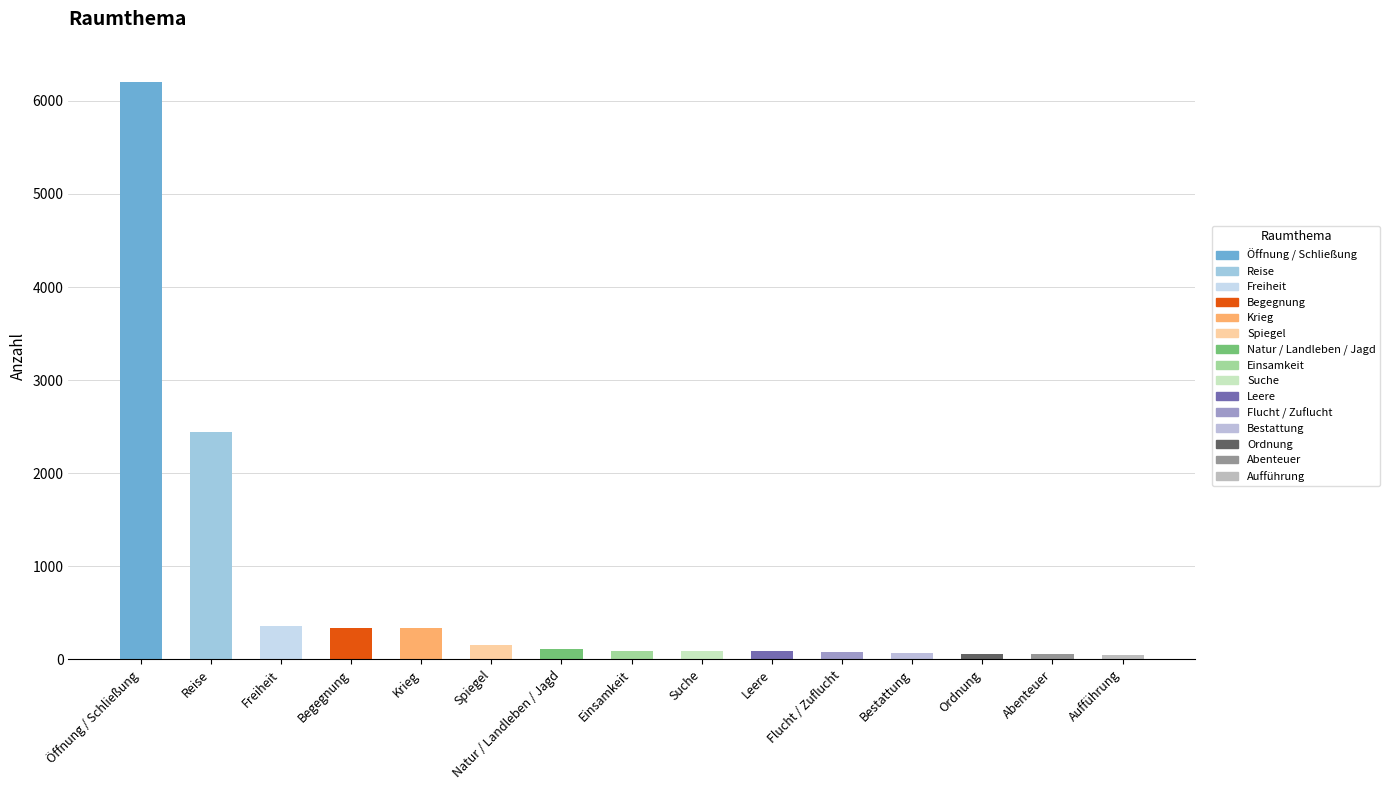

Which label corresponds to the largest value in the chart?

Öffnung / Schließung